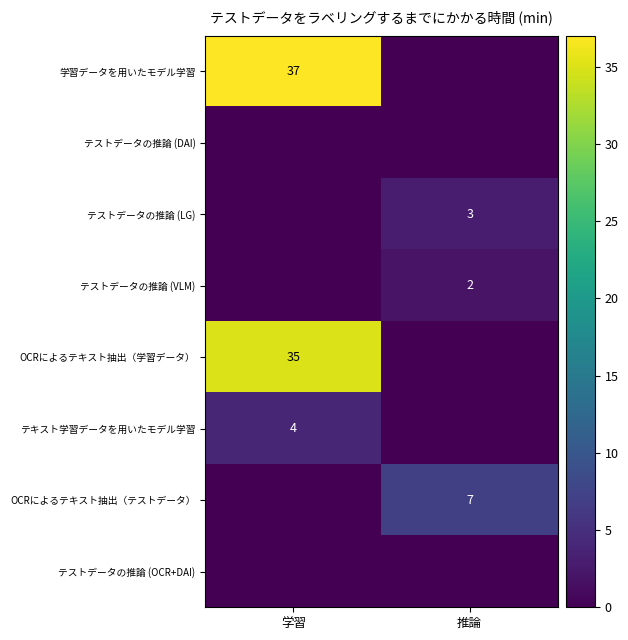

The value of OCRによるテキスト抽出（テストデータ） at 推論 is 7. True or false?

True